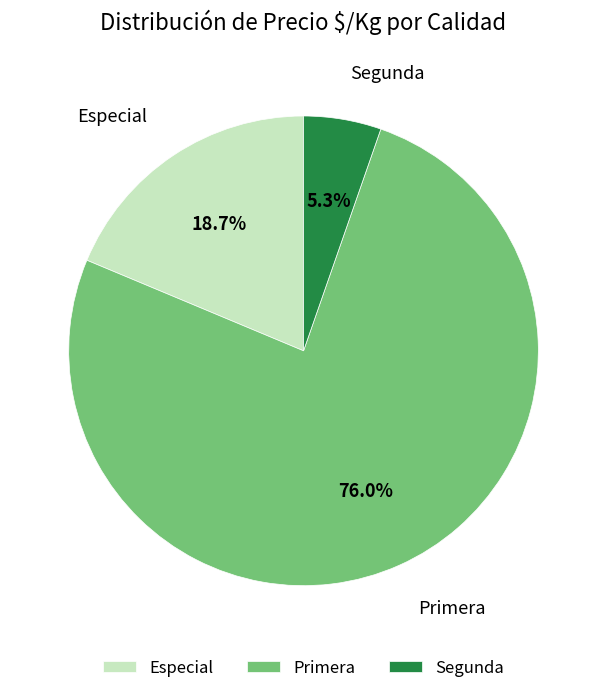

Which has a higher value, Segunda or Especial?

Especial